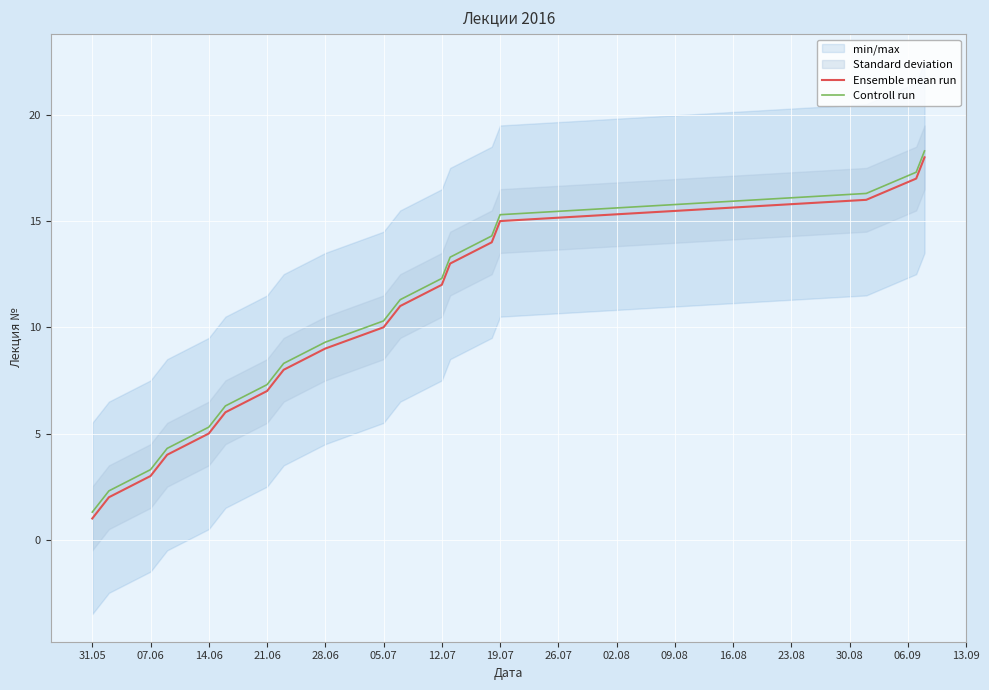

The Ensemble mean run series shows 1.0 at 31.05. True or false?

True